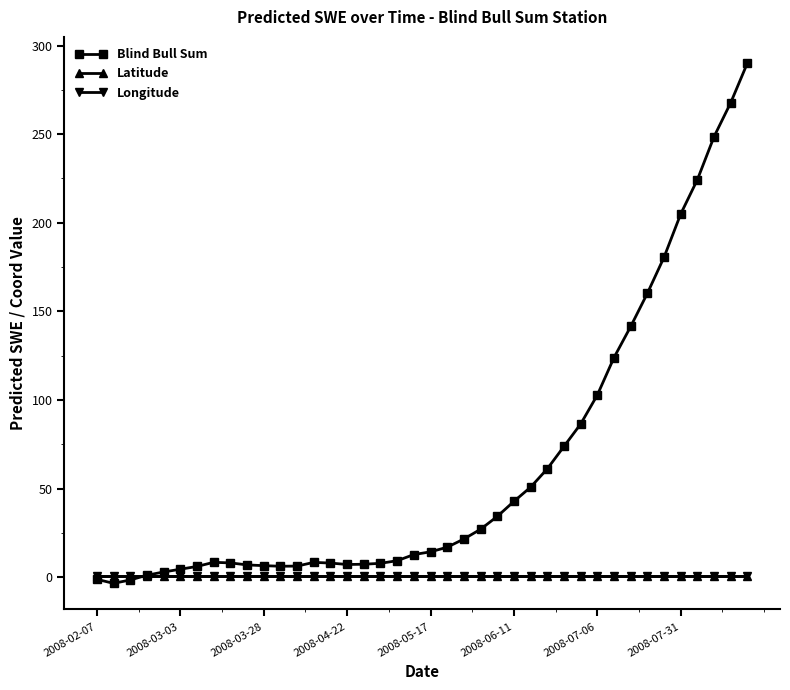

Which series ends up on top after the final intersection of Blind Bull Sum and Latitude?

Blind Bull Sum